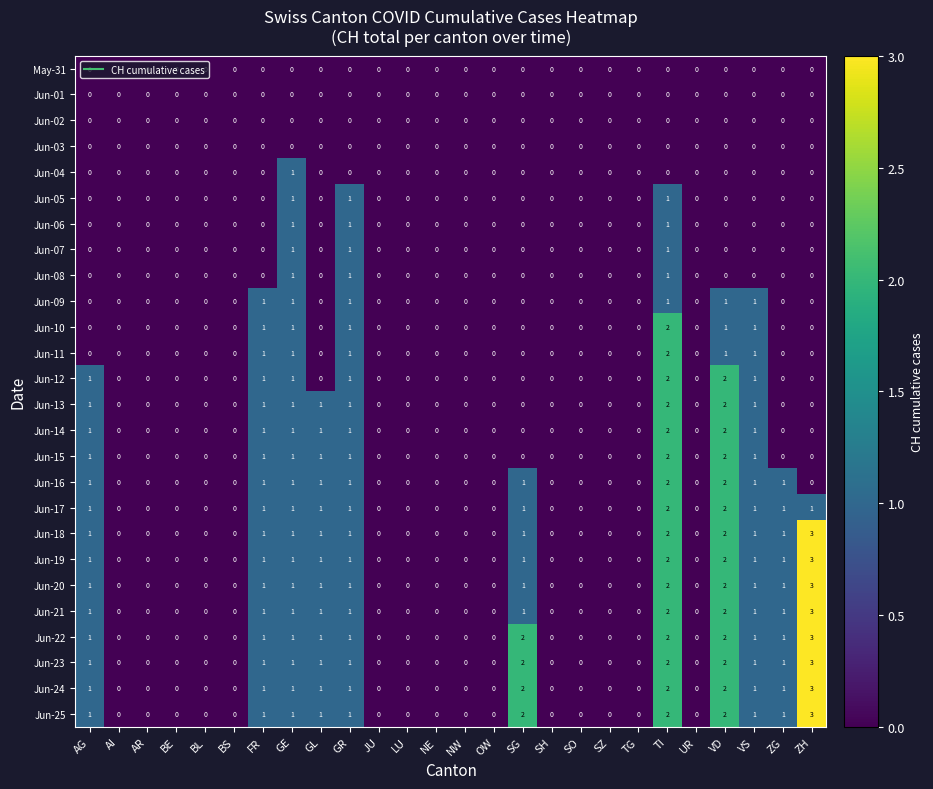

The May-31 series shows 0 at TI. True or false?

True